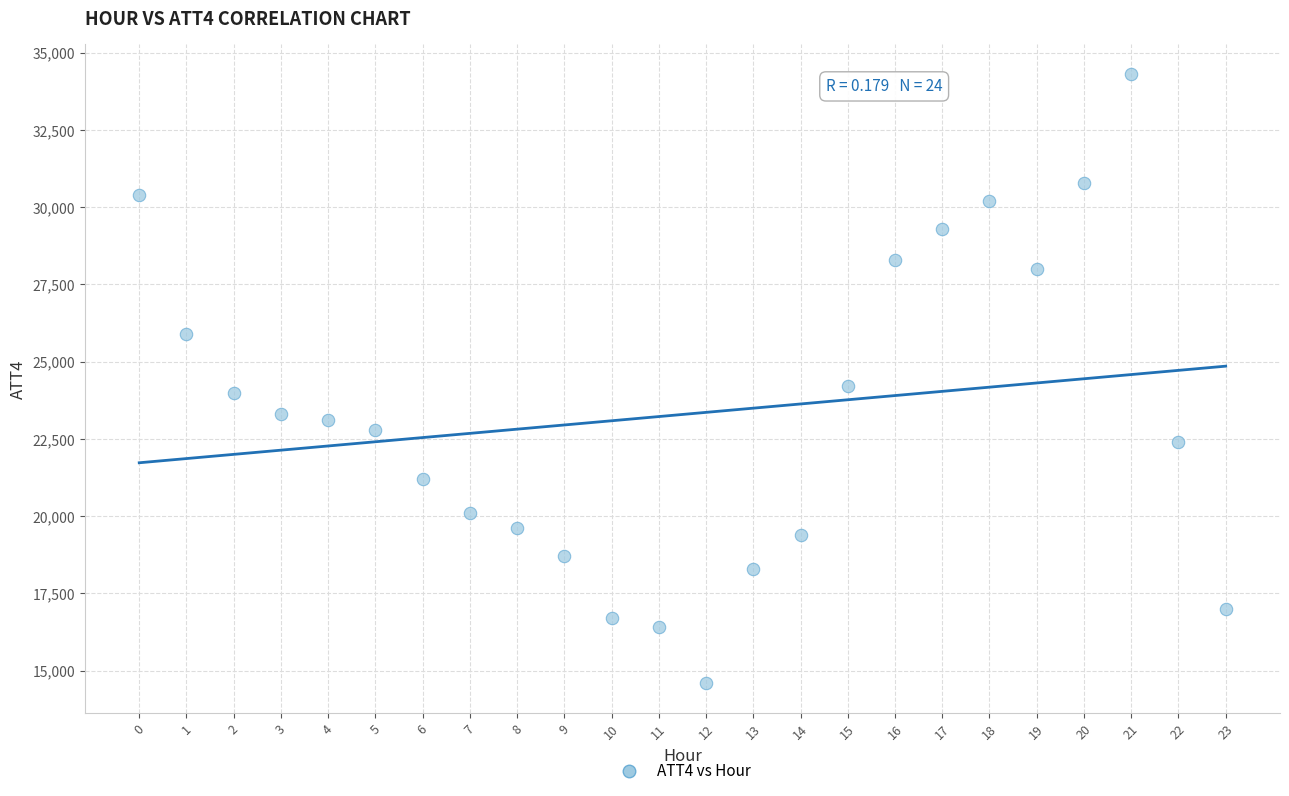

What is the range of Y values (max minus min)?

19700